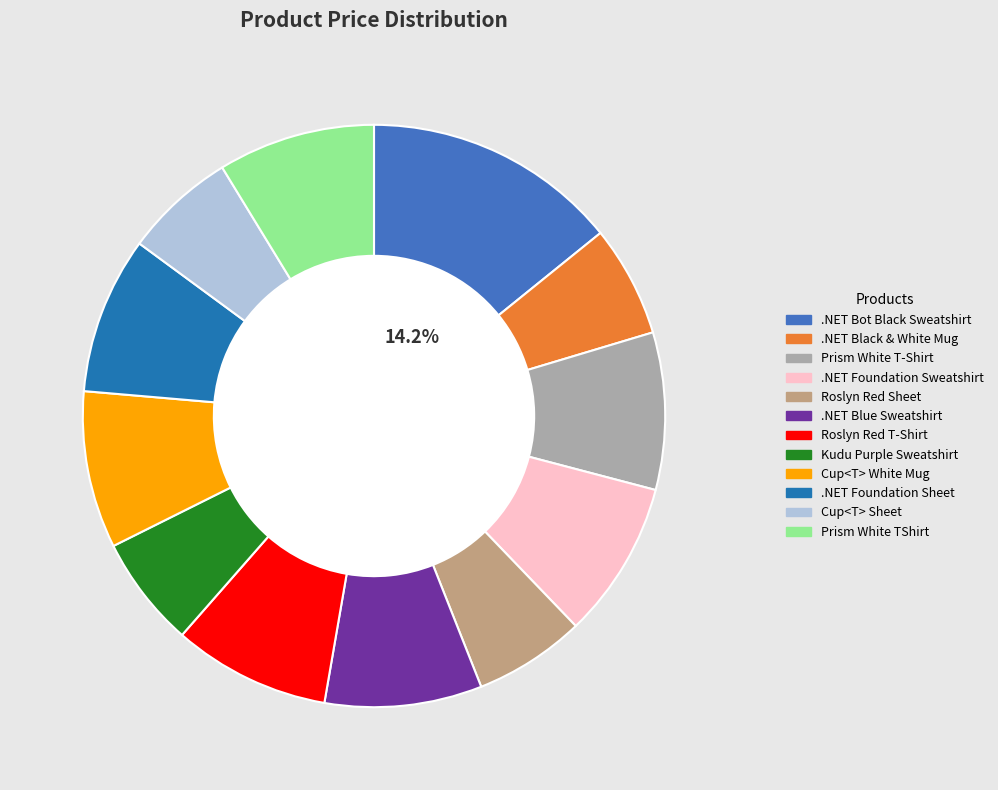

Is there any slice that represents more than half of the pie?

No